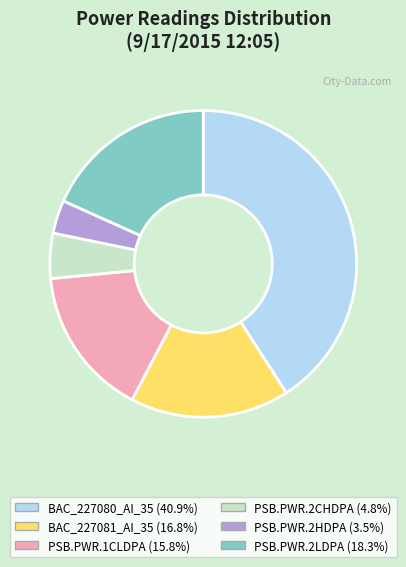

Which category has the biggest portion of the pie?

BAC_227080_AI_35